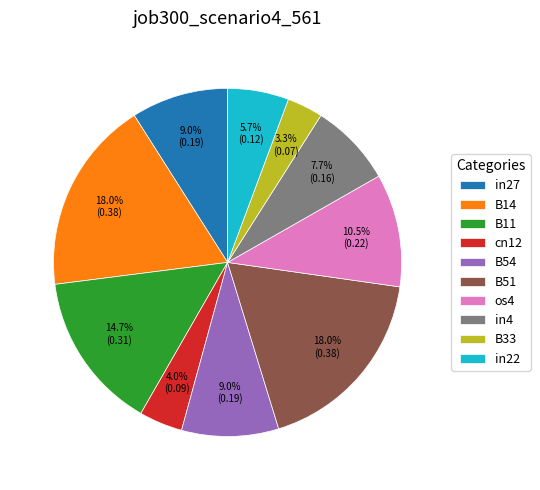

What is the smallest slice in the pie chart?

B33